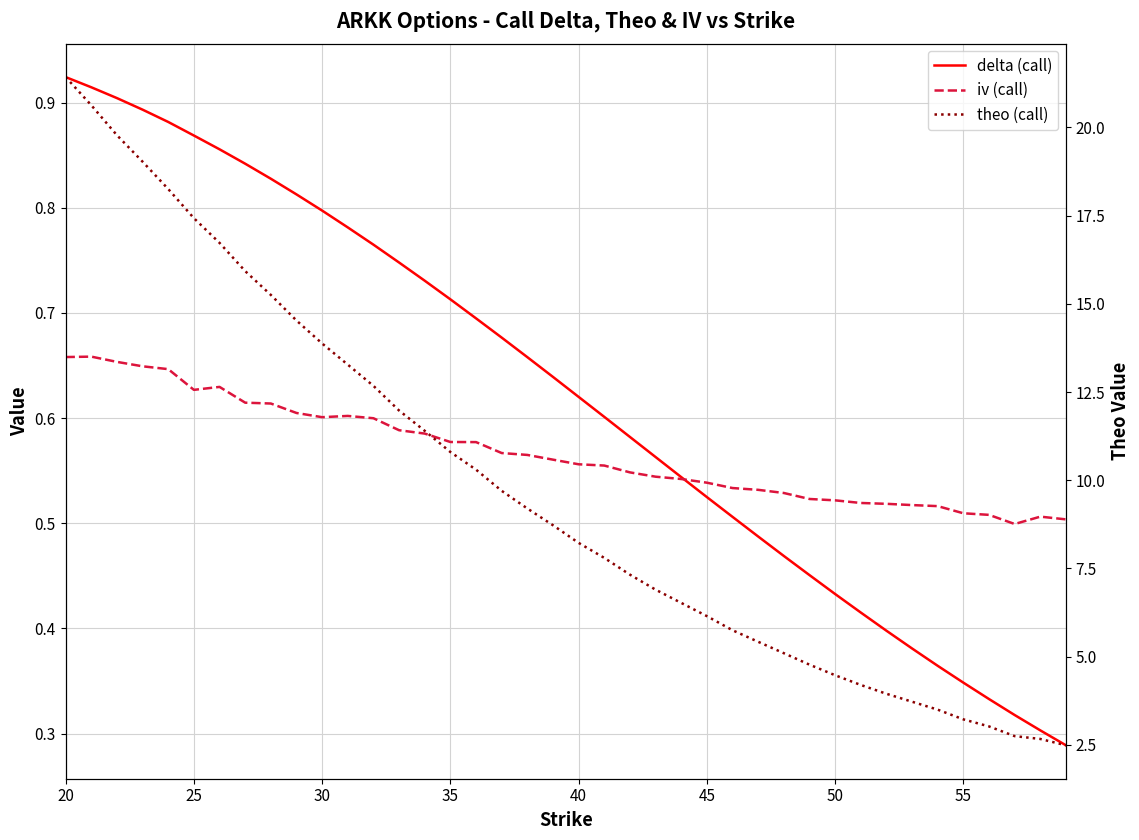

The theo (call) series shows 8.3 at 27. True or false?

False